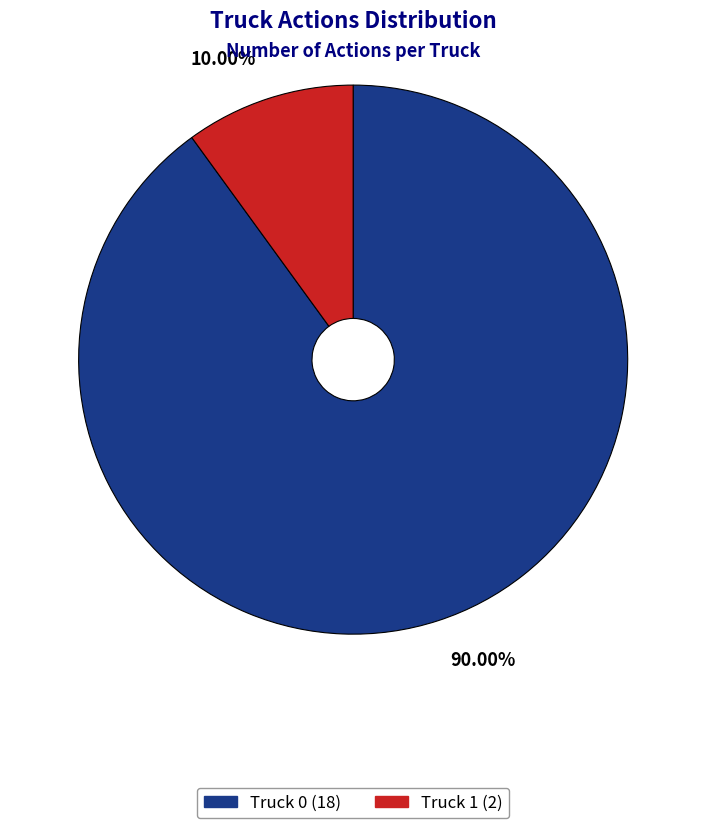

To the nearest percent, what is the difference between the largest and smallest slice percentages?

80%